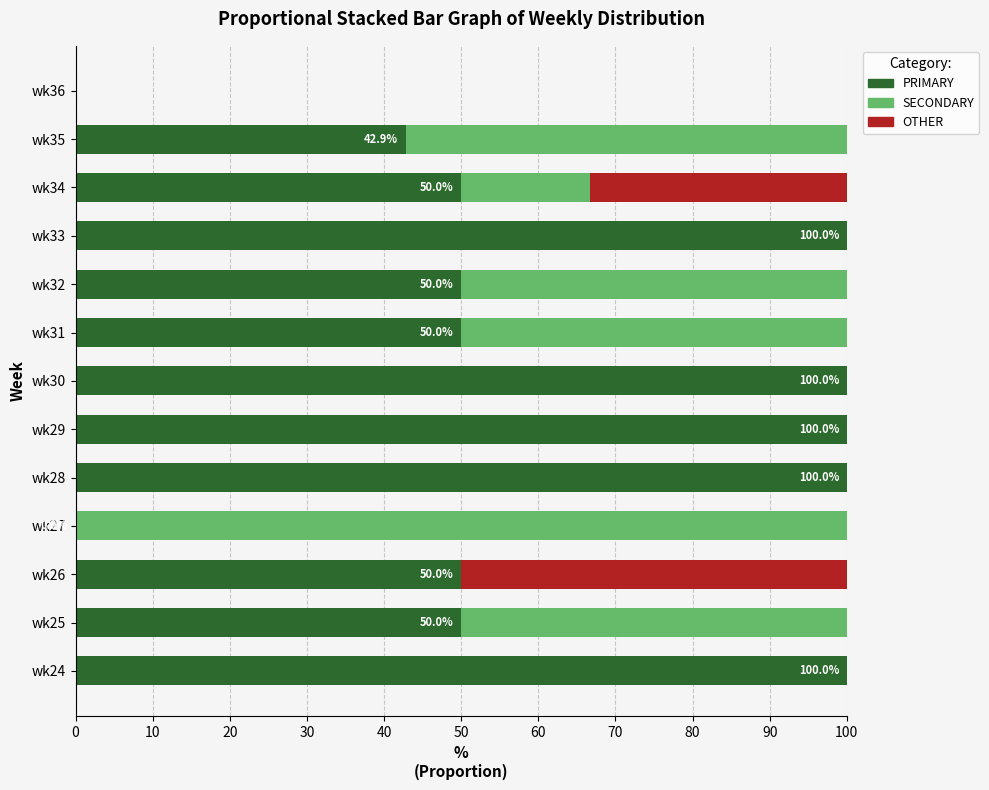

The value of PRIMARY at wk29 is 27.1. True or false?

False